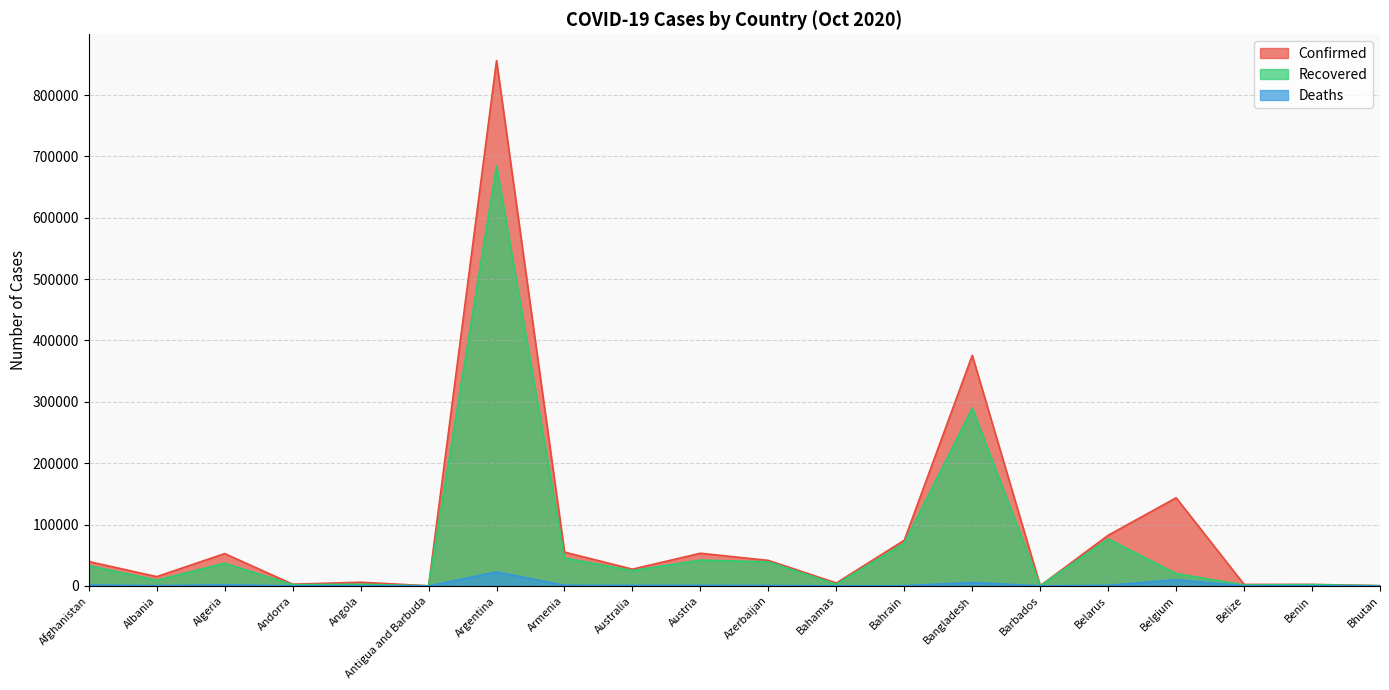

Is the value of Confirmed at Benin greater than the value of Deaths at Argentina?

No